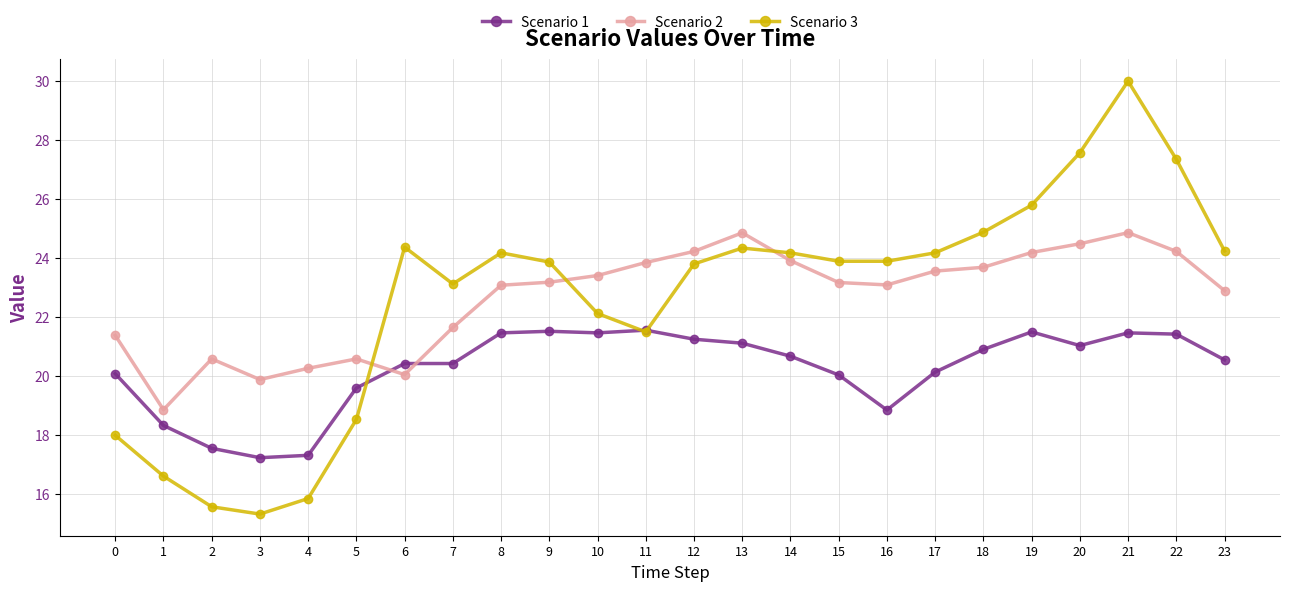

At which label does Scenario 2 reach its minimum?

1